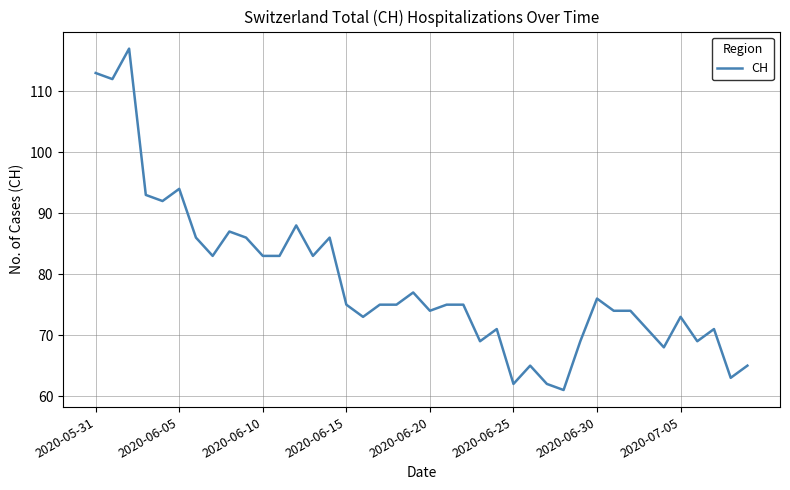

What is the smallest value displayed?

61